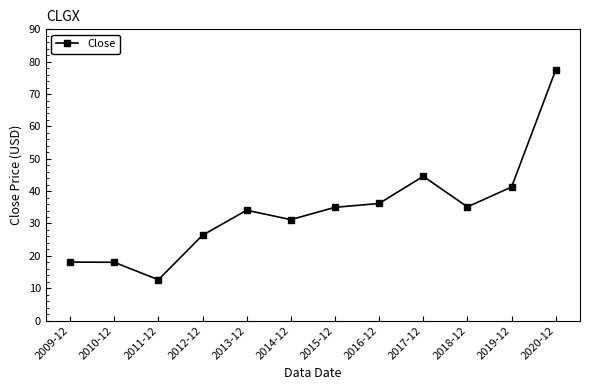

What is the difference between the second highest and second lowest values?

26.6